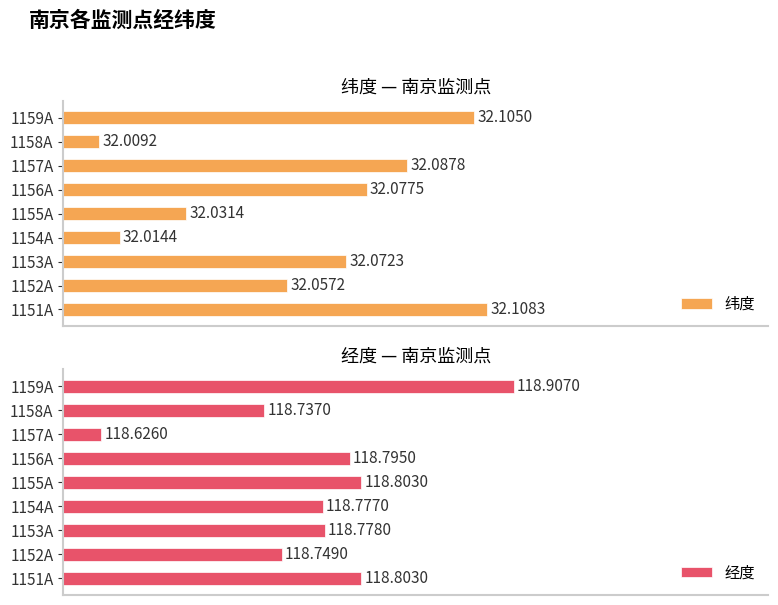

Which series has the largest total across all categories?

经度